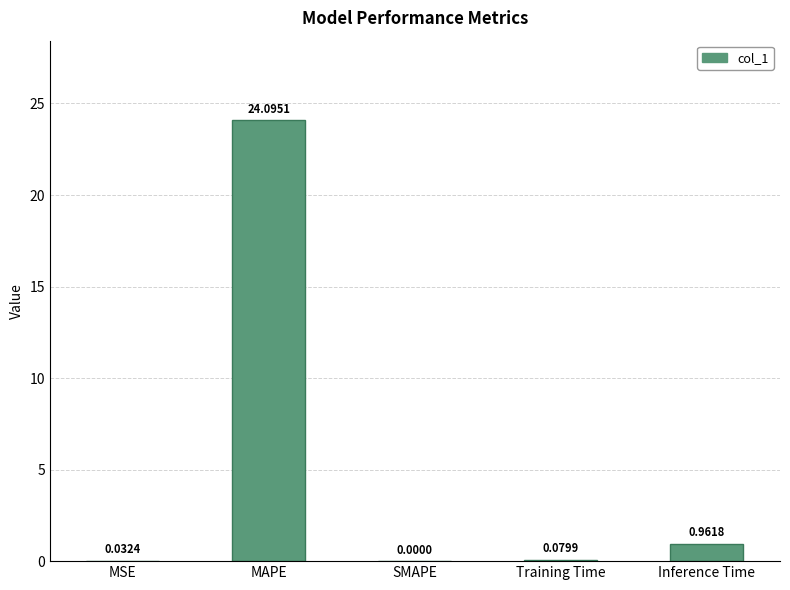

Count the number of categories in the chart.

5